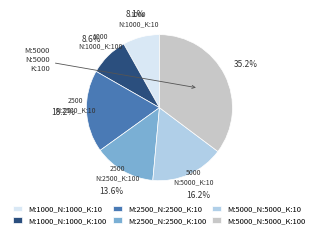

Do M:5000_N:5000_K:10 and M:5000_N:5000_K:100 together represent more than half of the pie?

Yes